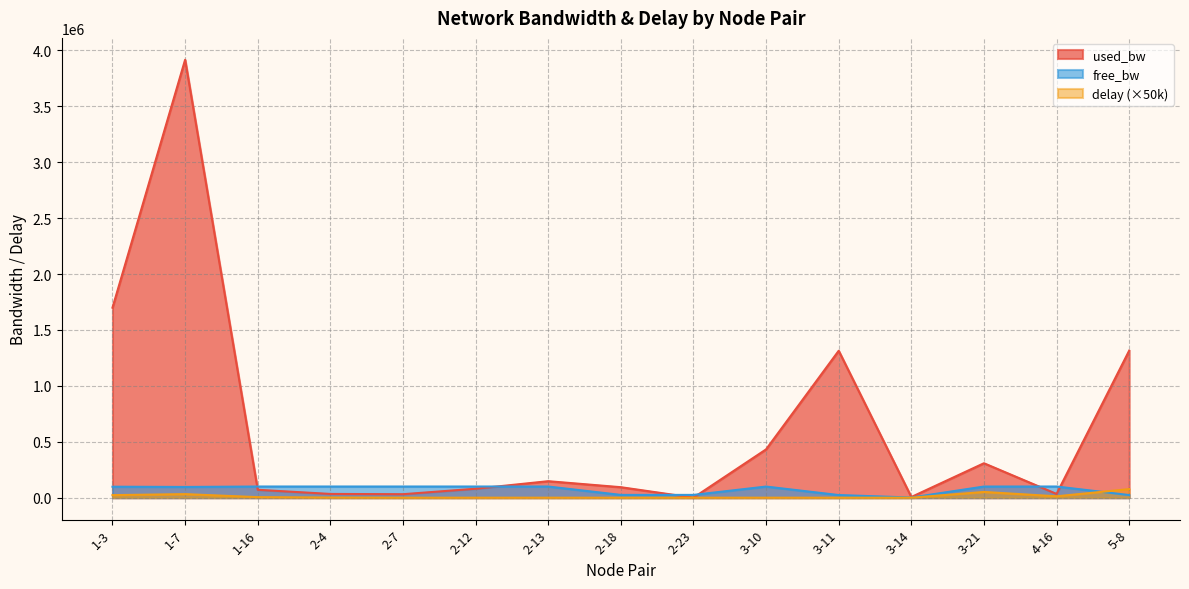

Where is the first local minimum for delay?

4-16